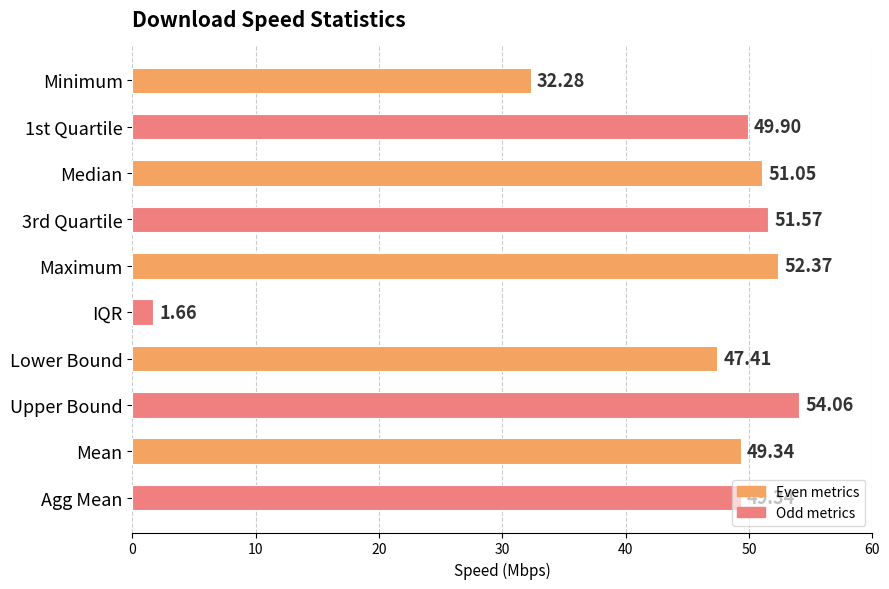

What is the ratio of the value at 3rd Quartile to the value at Mean?

1.0